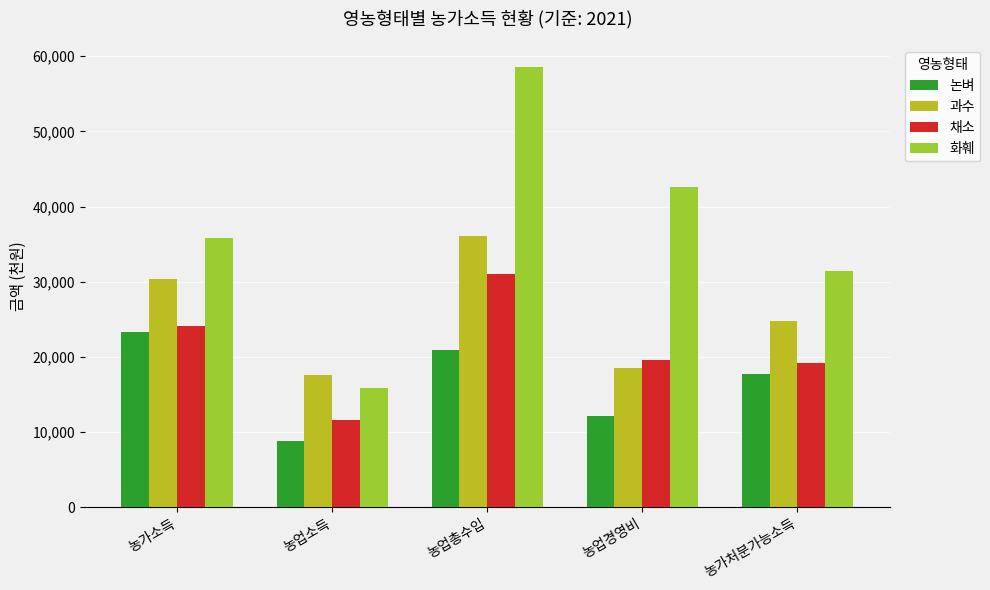

What is the label of the 5th bar from the left?

농가처분가능소득